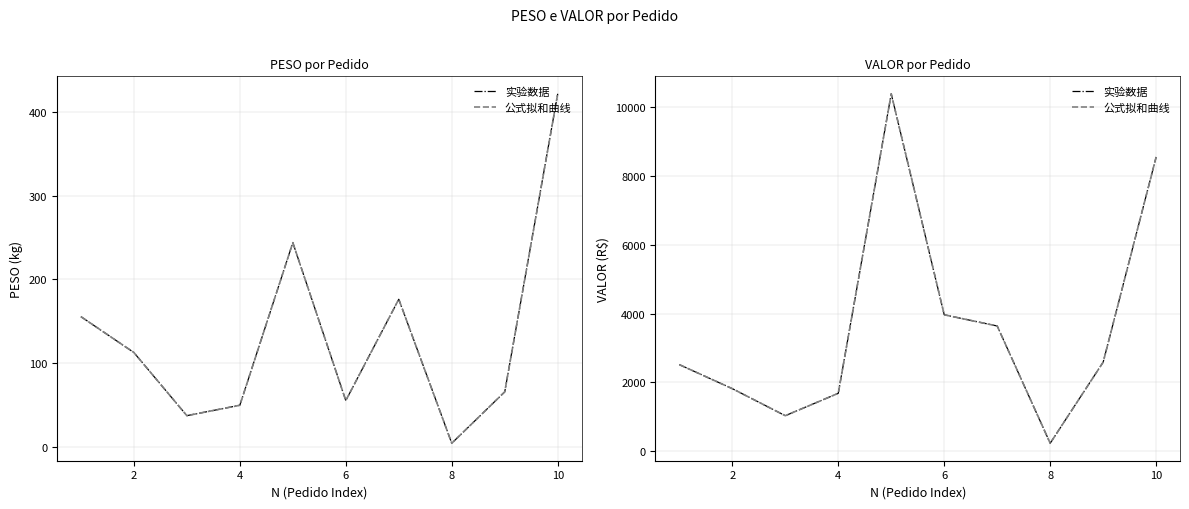

What is the difference between the maximum and second lowest values in the 公式拟和曲线 series?

9352.5